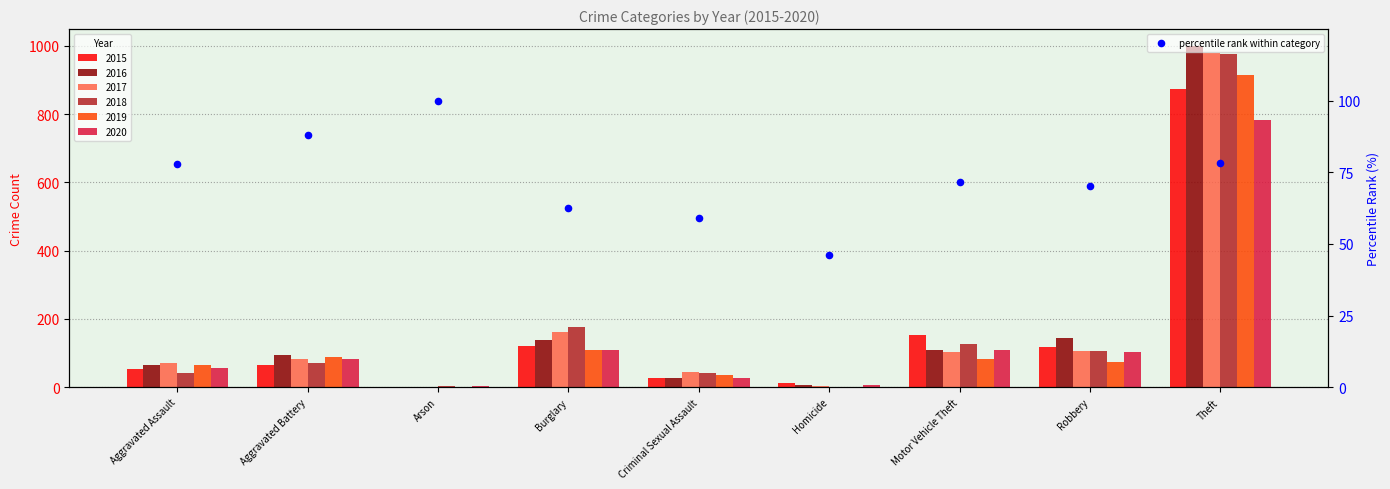

What is the change in value from Aggravated Battery to Homicide?

-42.0